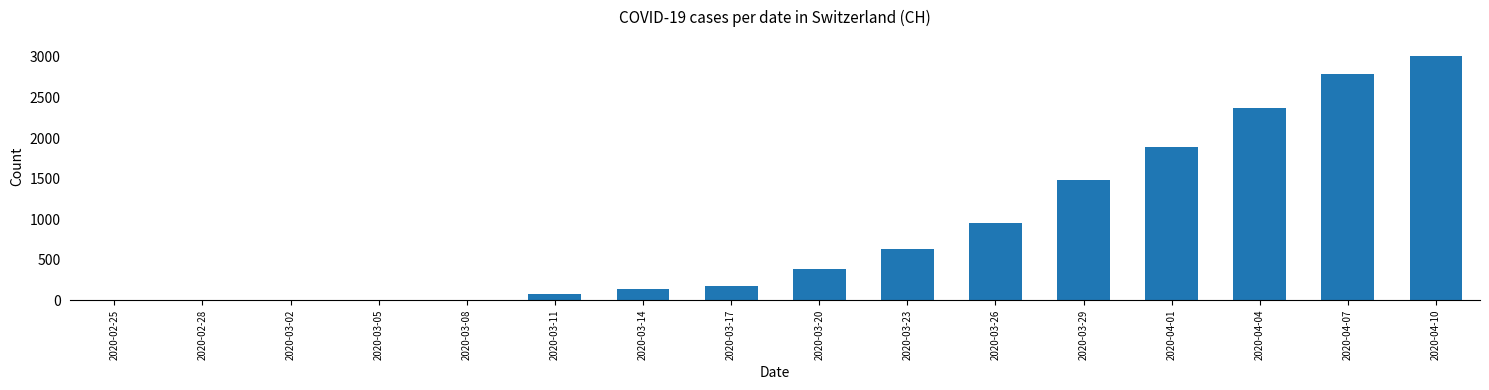

What is the sum of all values?

13887